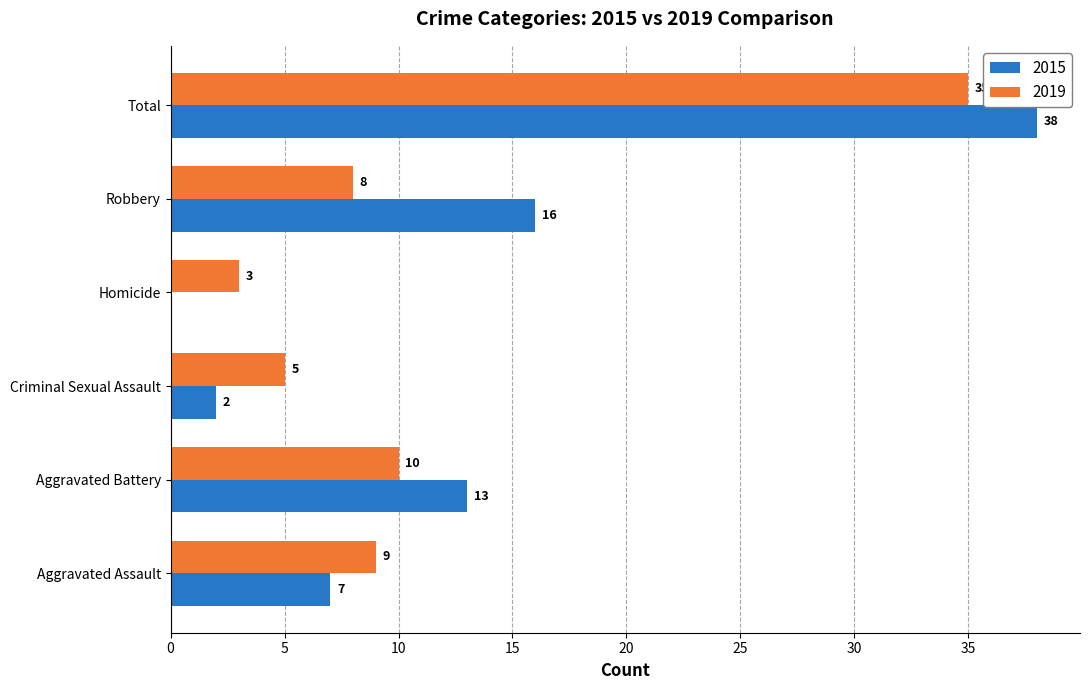

What are all the series names shown in the legend?

2015, 2019